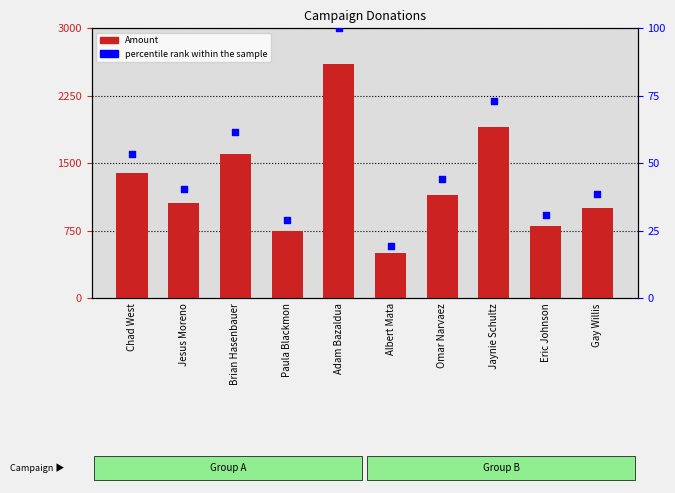

At which category is the sum across all series the highest?

Adam Bazaldua